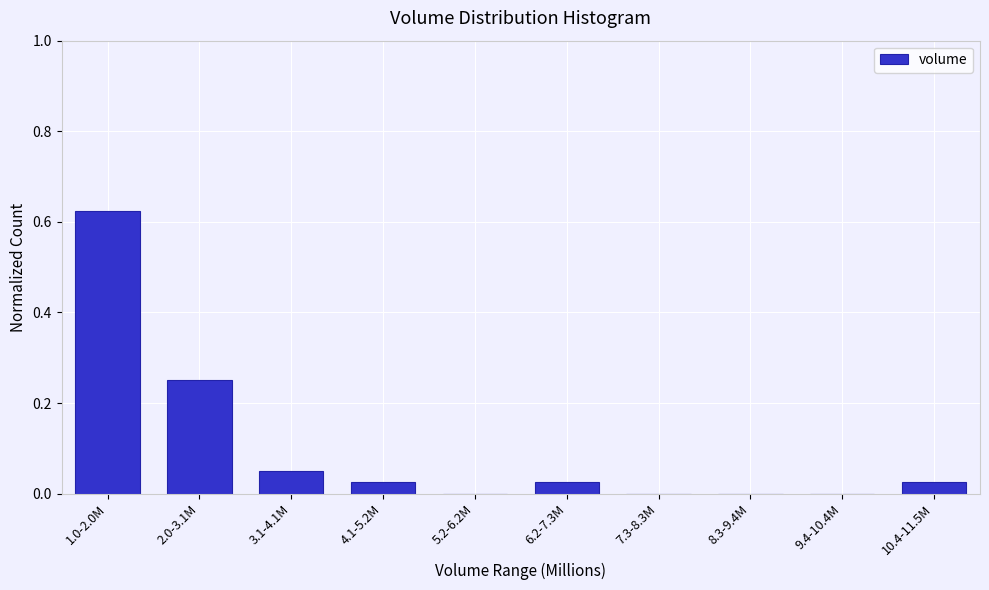

At which category does the chart reach its peak across all series?

1.0-2.0M